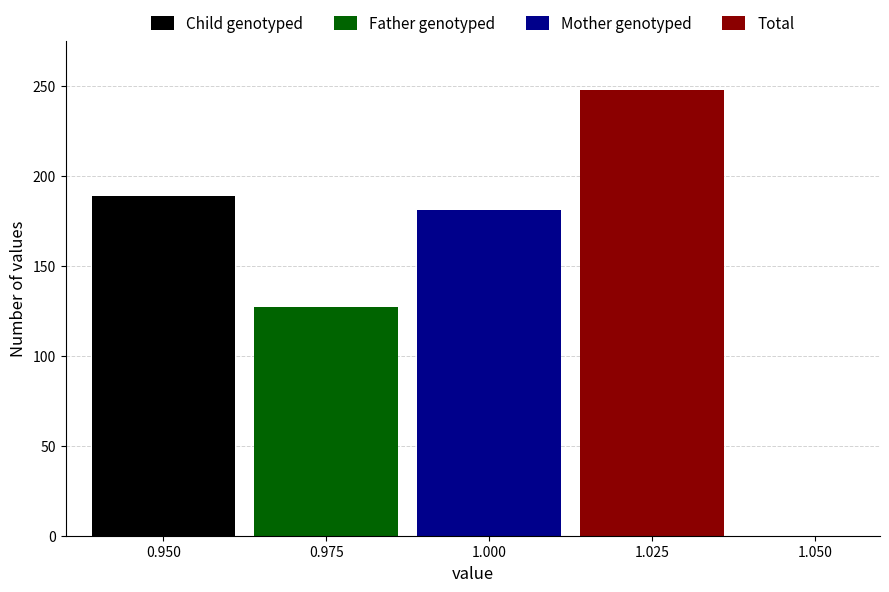

Which series has the largest range (max minus min)?

Child genotyped